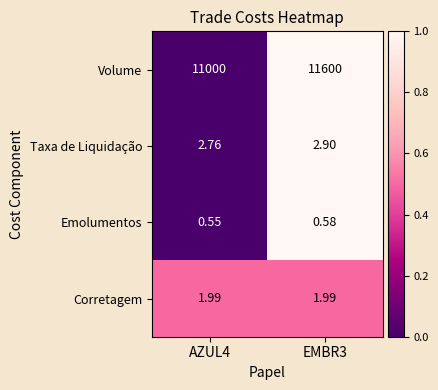

Which series has the largest total across all categories?

Volume